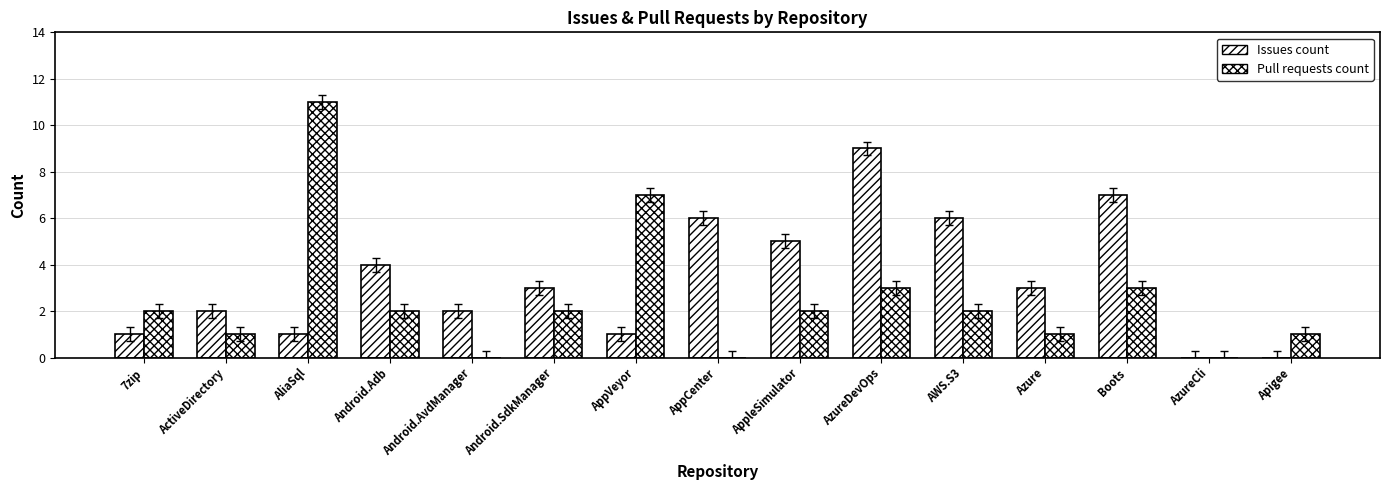

Count the number of categories in the chart.

15